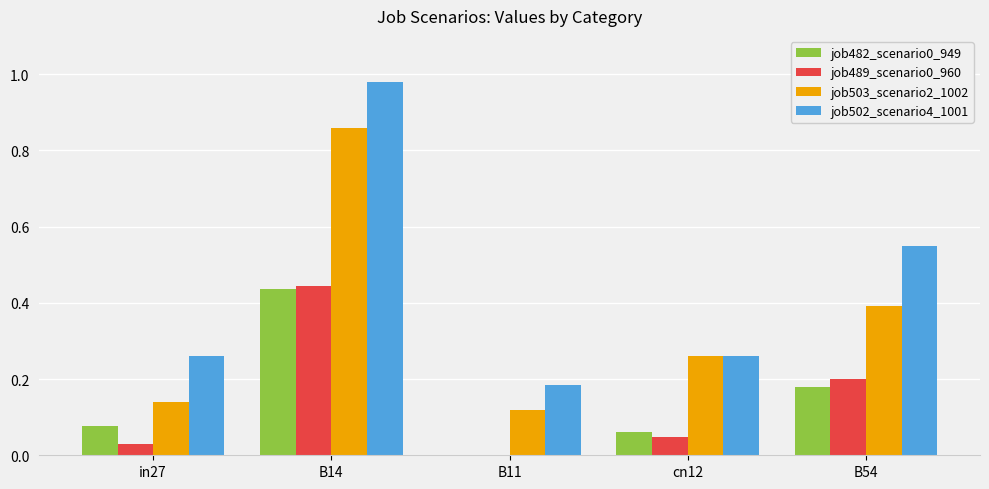

True or false: job482_scenario0_949 has a value of 0.7 at B14.

False